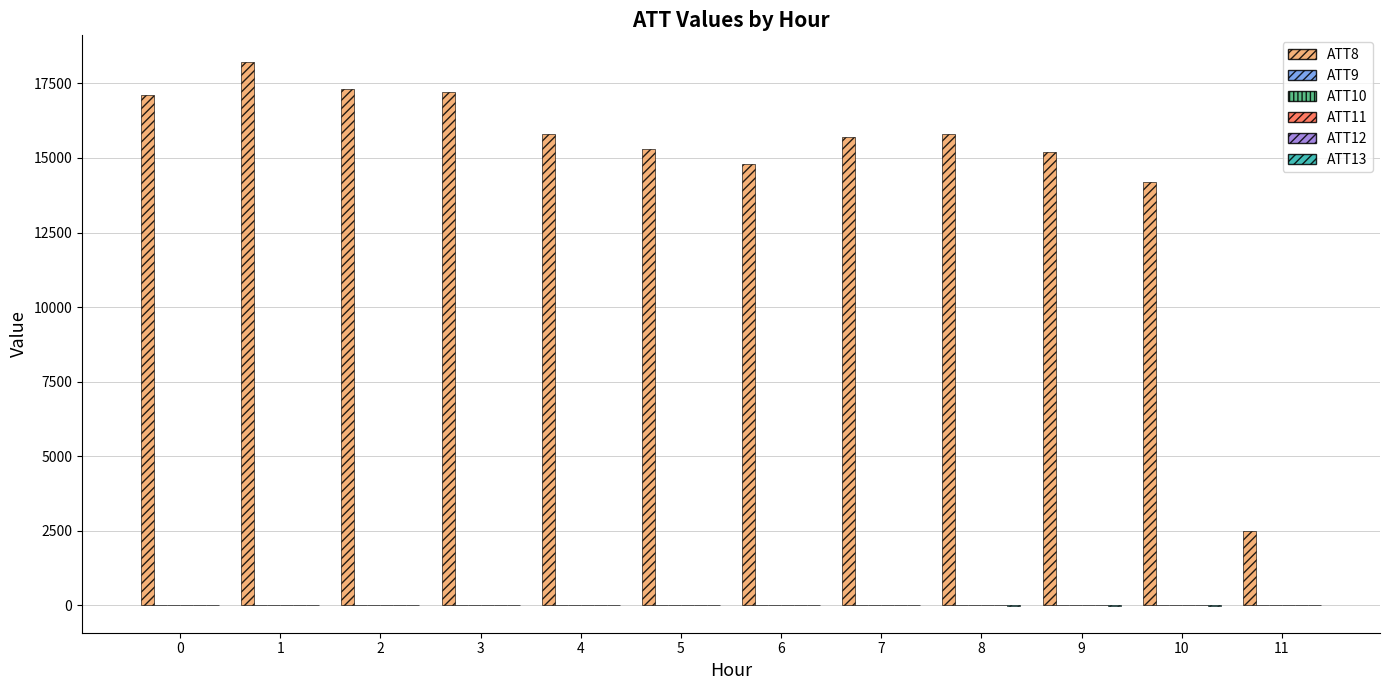

The ATT8 series shows 17200.0 at 3. True or false?

True